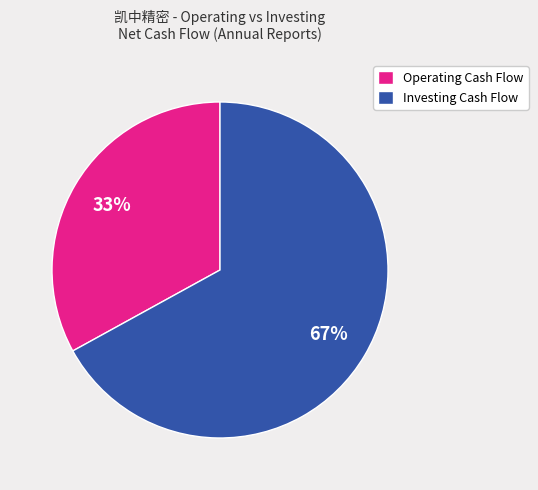

Count the number of slices in the pie.

2